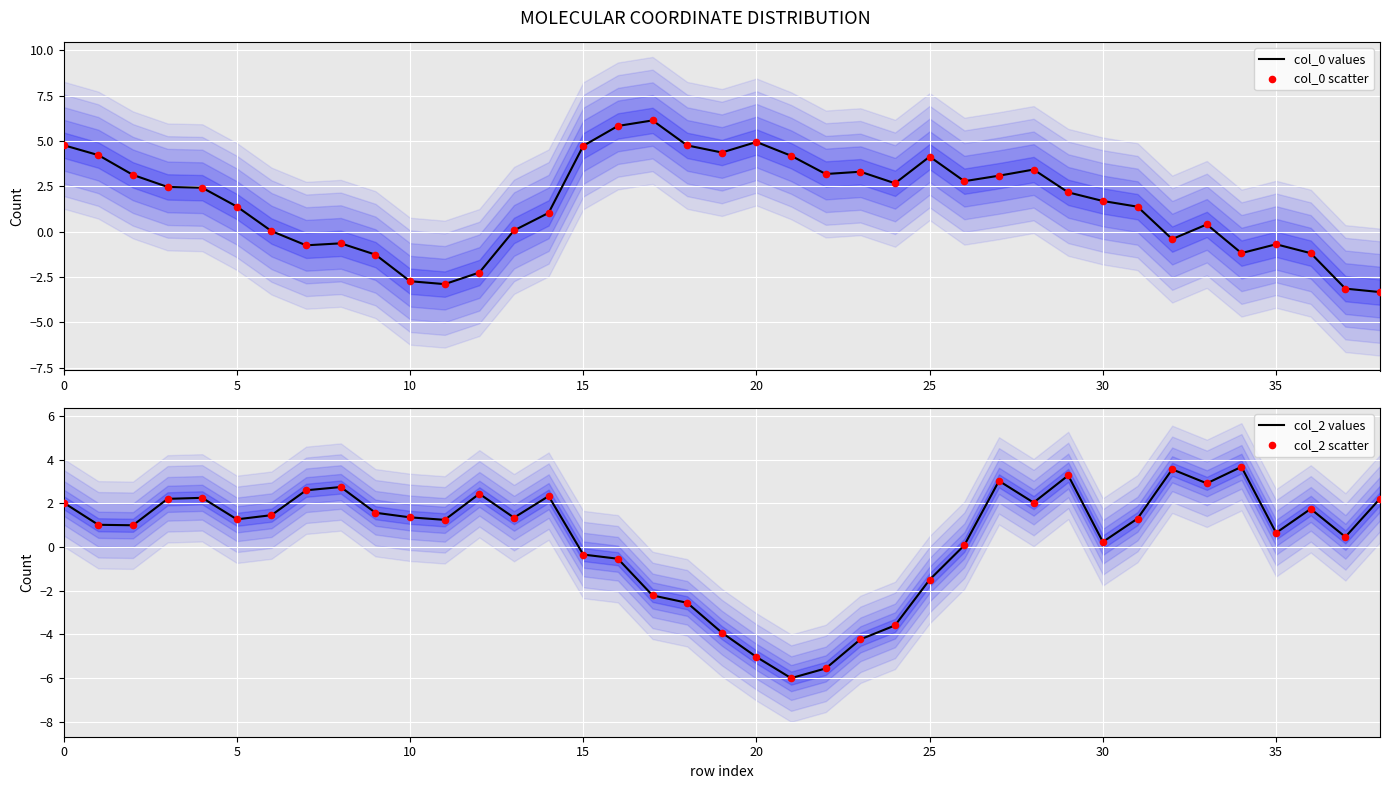

Which series reaches the maximum Y coordinate?

col_0 values